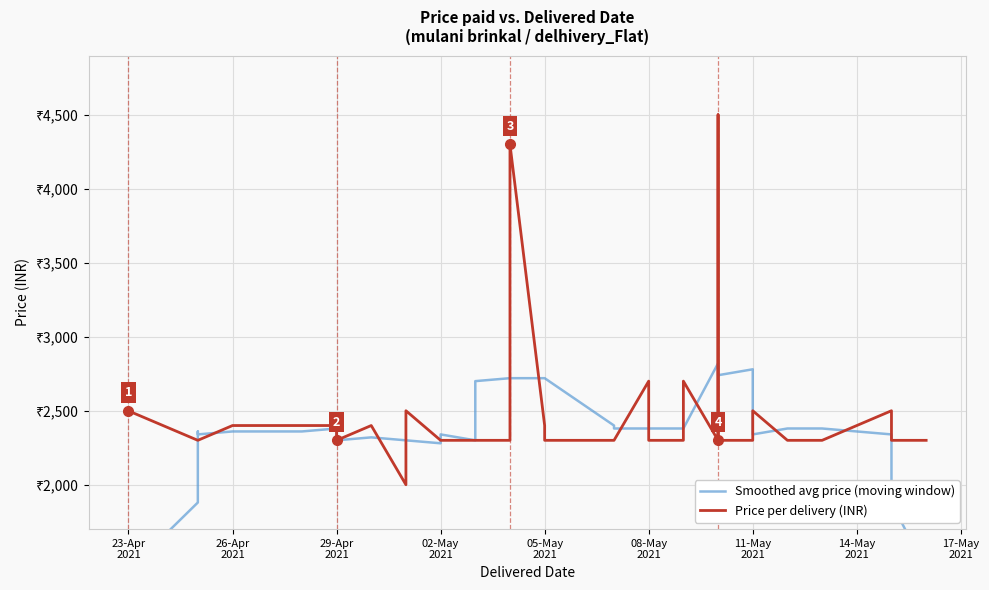

Reading left to right, extract all data points from this chart.

Smoothed avg price (moving window): 1419.8	1879.8	2359.8	2340.0	2360.0	2360.0	2380.0	2300.0	2320.0	2300.0	2300.0	2280.0	2340.0	2300.0	2300.0	2700.0	2720.0	2720.0	2720.0	2720.0	2400.0	2380.0	2380.0	2380.0	2380.0	2380.0	2380.0	2380.0	2820.0	2820.0	2740.0	2740.0	2780.0	2340.0	2340.0	2380.0	2380.0	2340.0	1880.0	1420.0
Price per delivery (INR): 2499.0	2300.0	2300.0	2300.0	2400.0	2400.0	2400.0	2300.0	2400.0	2000.0	2500.0	2300.0	2300.0	2300.0	2300.0	2300.0	2300.0	4300.0	2400.0	2300.0	2300.0	2300.0	2700.0	2300.0	2300.0	2300.0	2300.0	2700.0	2300.0	2300.0	4500.0	2300.0	2300.0	2300.0	2500.0	2300.0	2300.0	2500.0	2300.0	2300.0